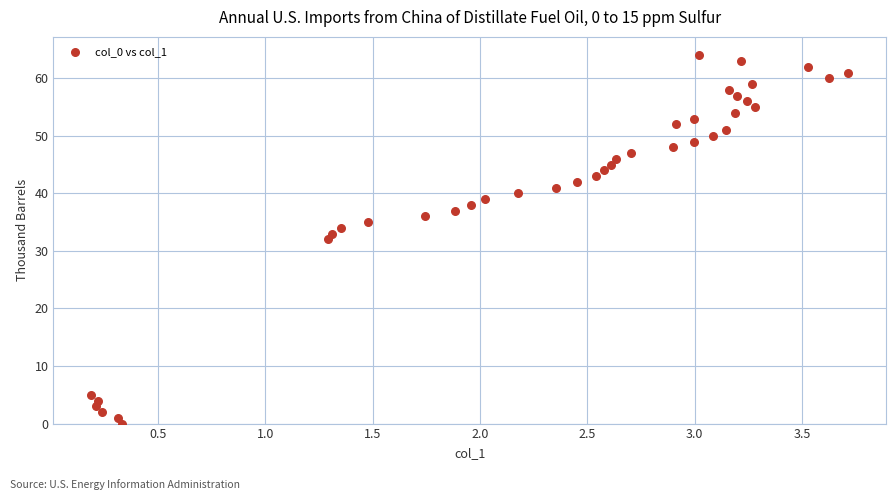

What is the range of Y values (max minus min)?

64